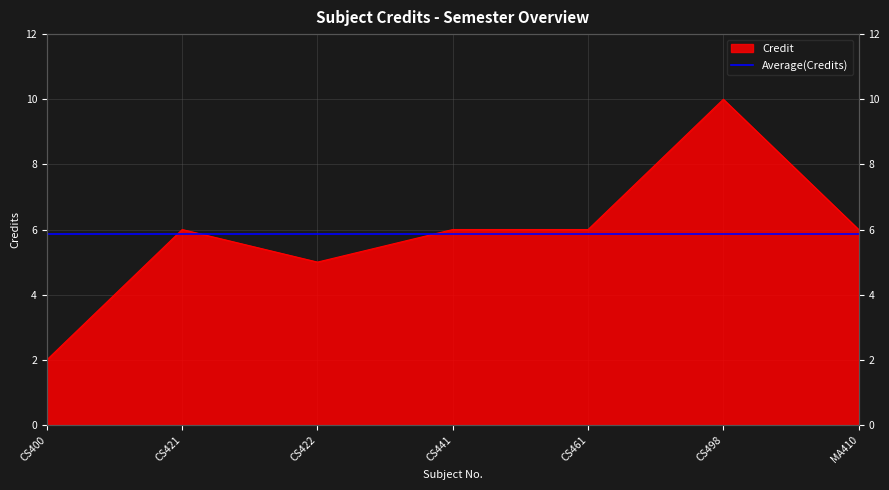

What is the ratio of the value at CS400 to the value at CS422?

0.4